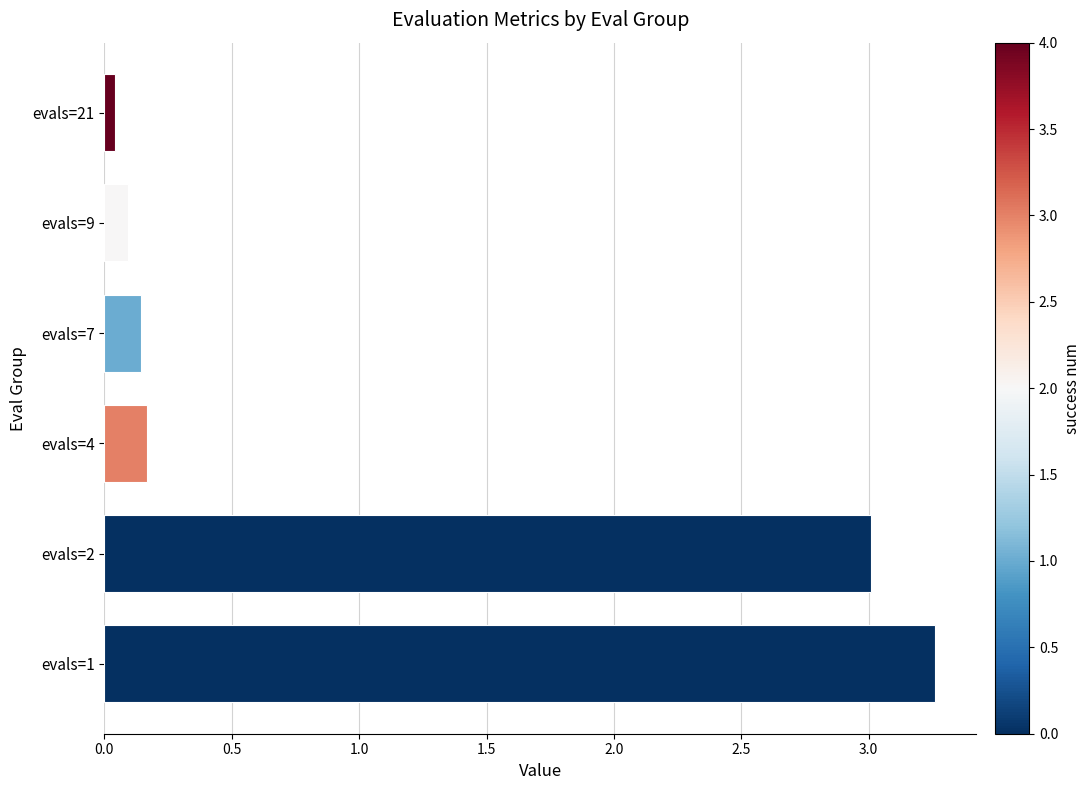

How many data points does each series have?

6